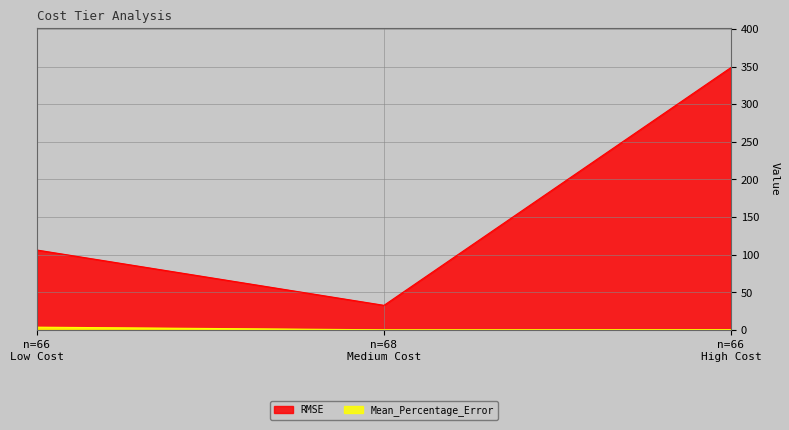

Which series has the largest range (max minus min)?

RMSE